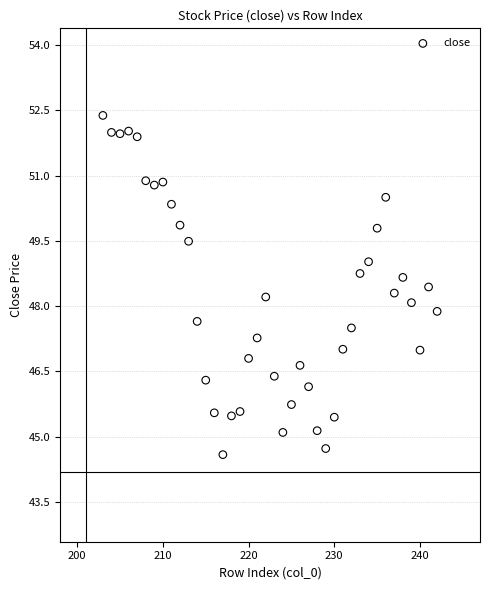

What is the range of X values (max minus min)?

39.0